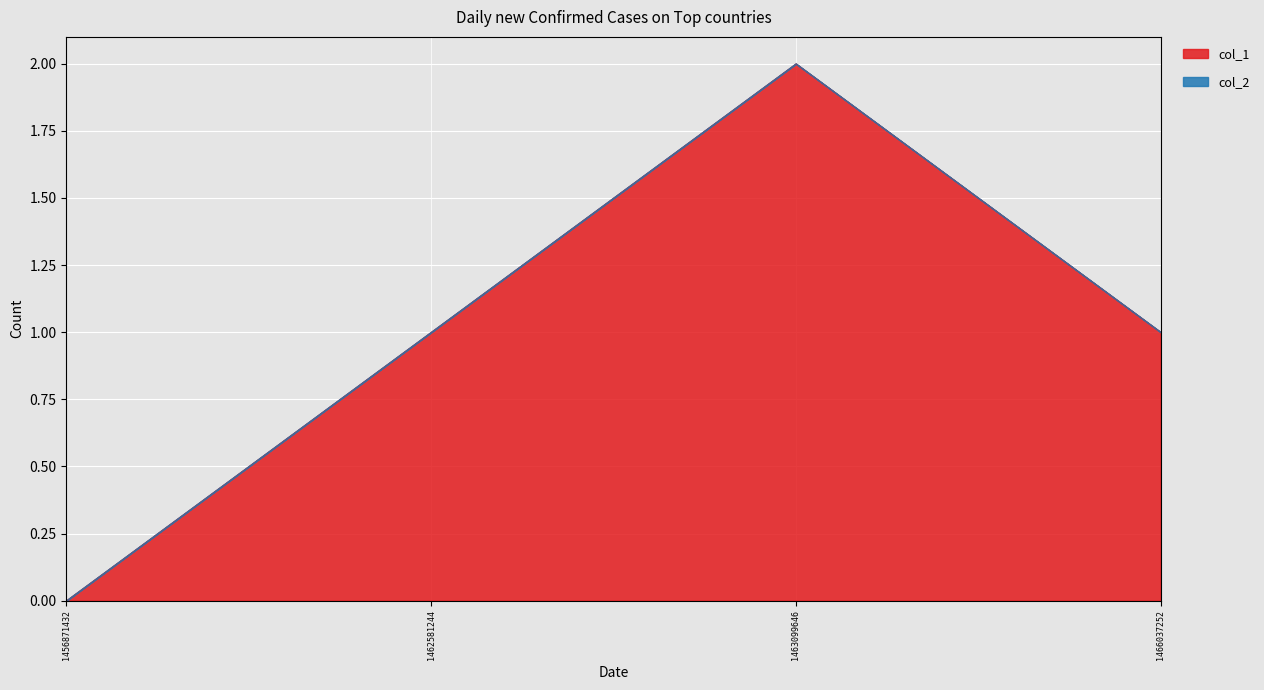

How many lines are shown in the chart?

2